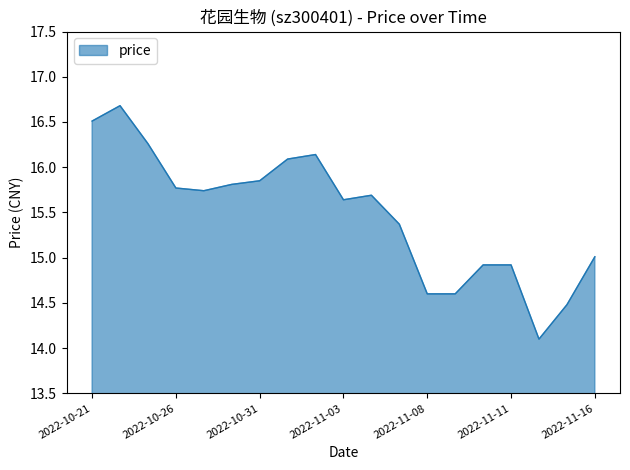

What is the maximum value shown in the chart?

16.7